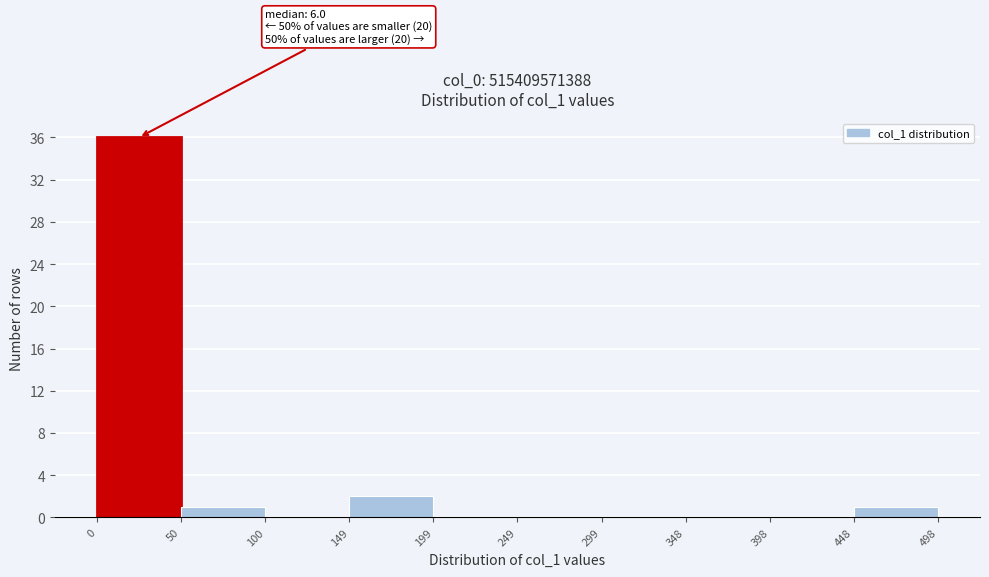

Over which range of the x-axis is the bar tallest?

0 to 50